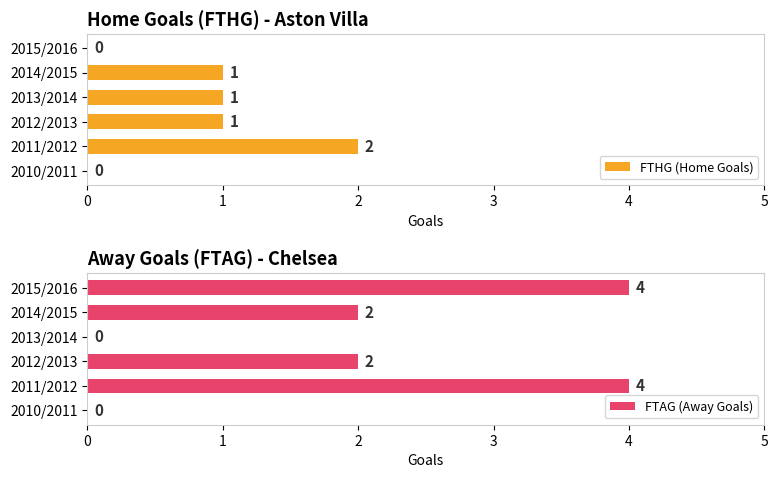

What is the sum of the FTHG (Home Goals) values at 2013/2014 and 2015/2016?

1